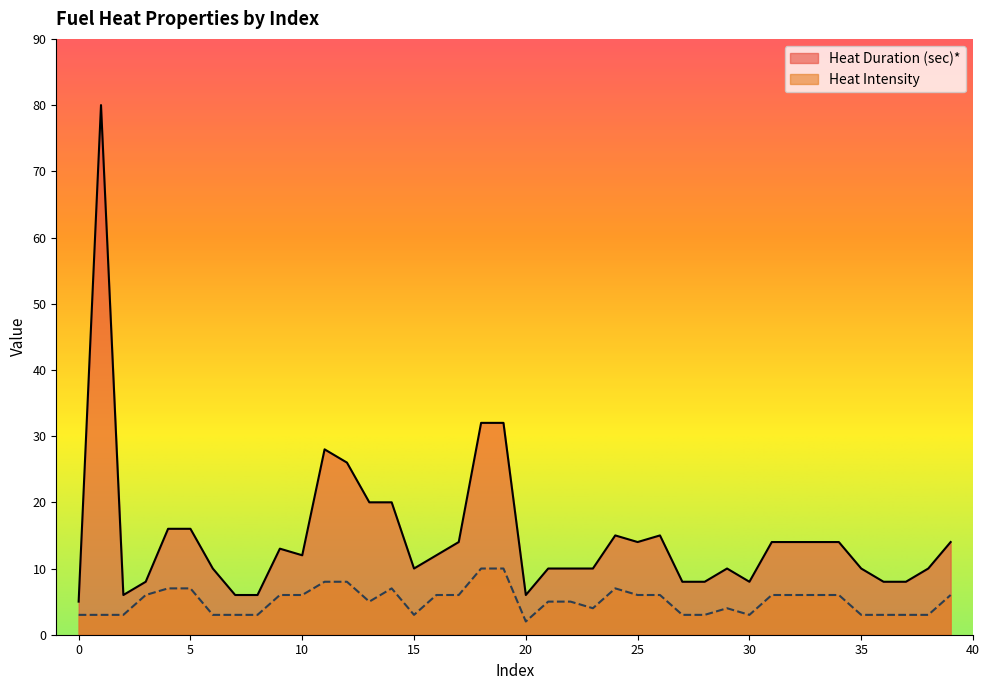

Is the value of Heat Intensity at 10 greater than the value of Heat Duration (sec)* at 12?

No